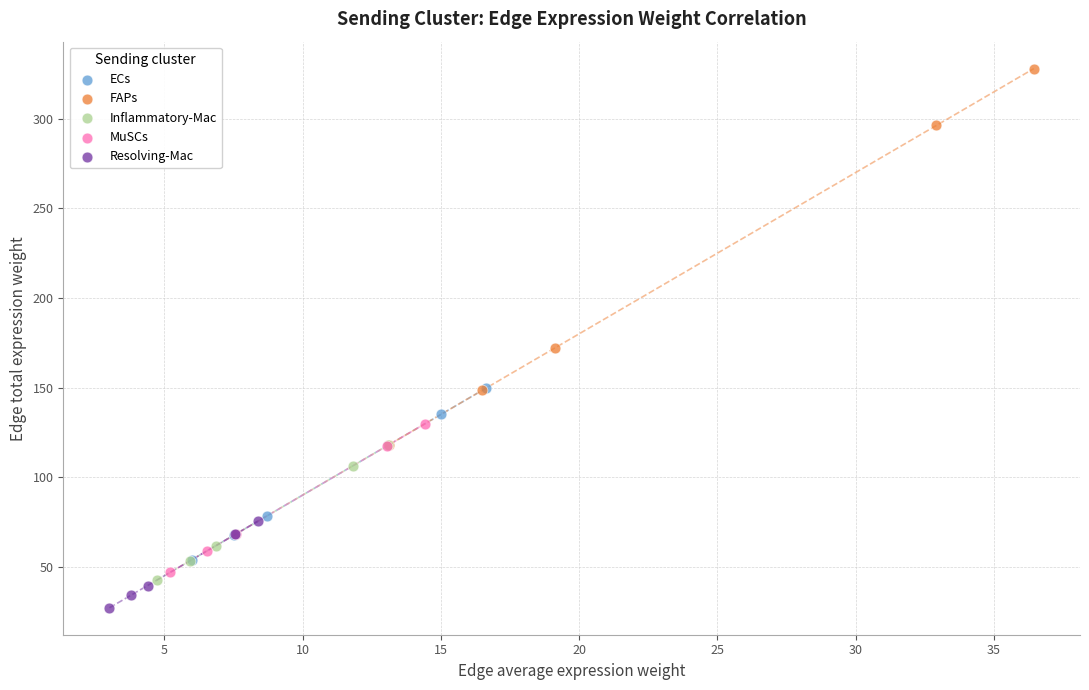

Which series reaches the maximum Y coordinate?

FAPs